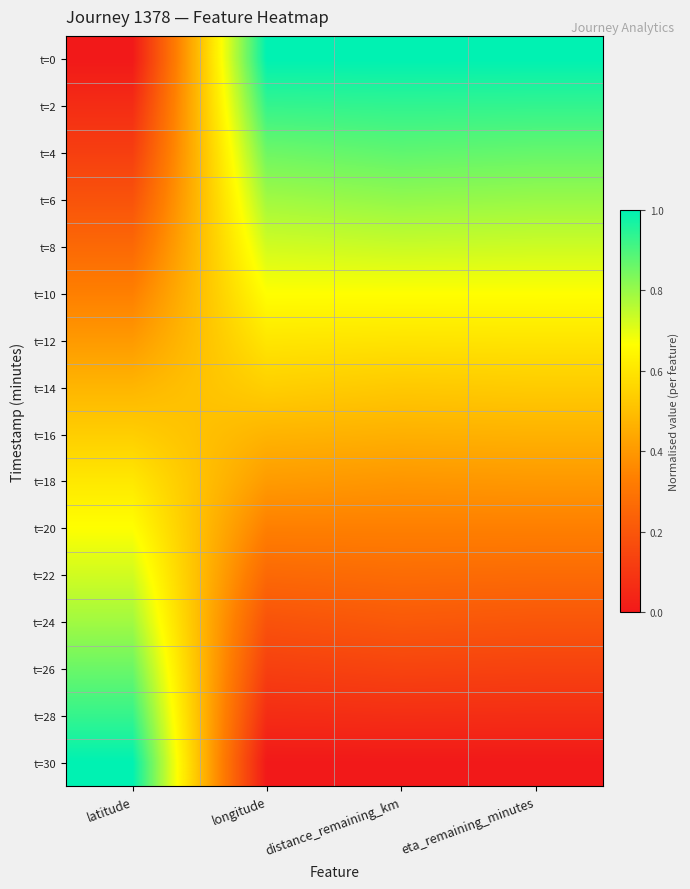

Reading left to right, extract all data points from this chart.

t=0: latitude=0.0	longitude=1.0	distance_remaining_km=1.0	eta_remaining_minutes=1.0
t=2: latitude=0.1	longitude=0.9	distance_remaining_km=0.9	eta_remaining_minutes=0.9
t=4: latitude=0.1	longitude=0.9	distance_remaining_km=0.9	eta_remaining_minutes=0.9
t=6: latitude=0.2	longitude=0.8	distance_remaining_km=0.8	eta_remaining_minutes=0.8
t=8: latitude=0.3	longitude=0.7	distance_remaining_km=0.7	eta_remaining_minutes=0.7
t=10: latitude=0.3	longitude=0.7	distance_remaining_km=0.7	eta_remaining_minutes=0.7
t=12: latitude=0.4	longitude=0.6	distance_remaining_km=0.6	eta_remaining_minutes=0.6
t=14: latitude=0.5	longitude=0.5	distance_remaining_km=0.5	eta_remaining_minutes=0.5
t=16: latitude=0.5	longitude=0.5	distance_remaining_km=0.5	eta_remaining_minutes=0.5
t=18: latitude=0.6	longitude=0.4	distance_remaining_km=0.4	eta_remaining_minutes=0.4
t=20: latitude=0.7	longitude=0.3	distance_remaining_km=0.3	eta_remaining_minutes=0.3
t=22: latitude=0.7	longitude=0.3	distance_remaining_km=0.3	eta_remaining_minutes=0.3
t=24: latitude=0.8	longitude=0.2	distance_remaining_km=0.2	eta_remaining_minutes=0.2
t=26: latitude=0.9	longitude=0.1	distance_remaining_km=0.1	eta_remaining_minutes=0.1
t=28: latitude=0.9	longitude=0.1	distance_remaining_km=0.1	eta_remaining_minutes=0.1
t=30: latitude=1.0	longitude=0.0	distance_remaining_km=0.0	eta_remaining_minutes=0.0